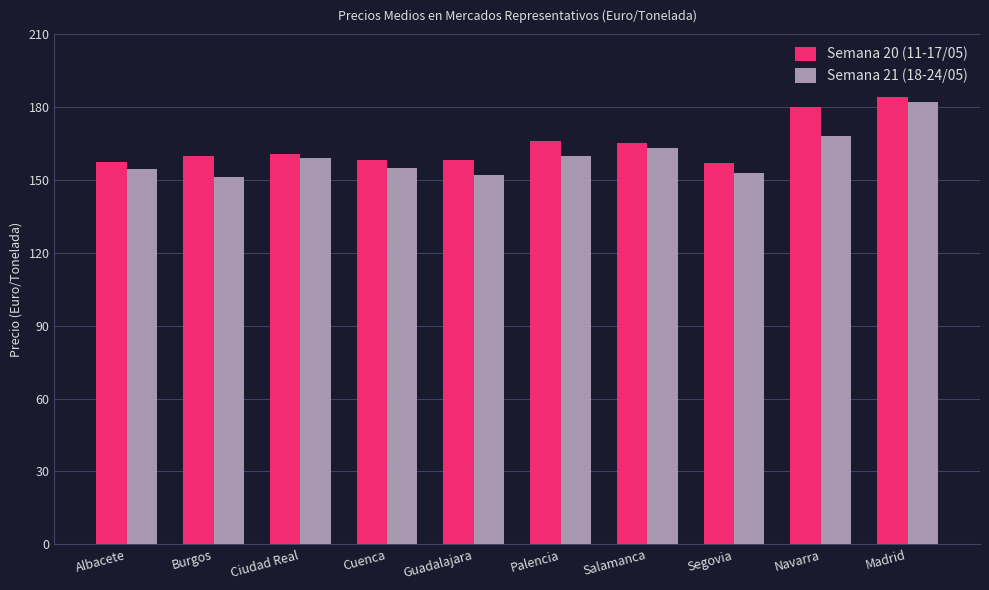

How many groups of bars are there?

10